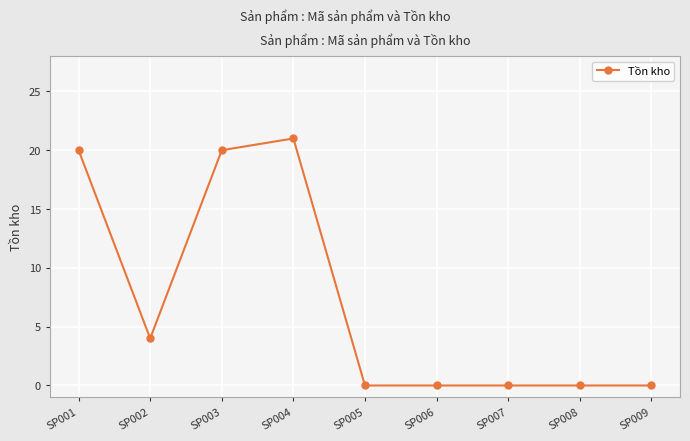

At which category does the data reach its first local peak?

SP004